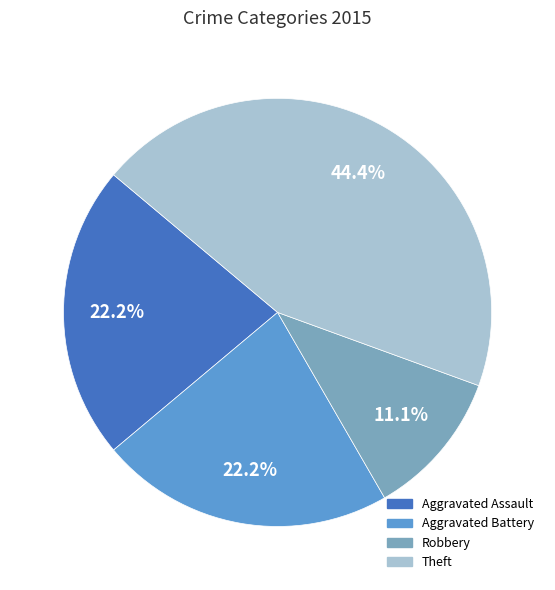

To the nearest percent, what percentage of the pie is Aggravated Battery?

22%